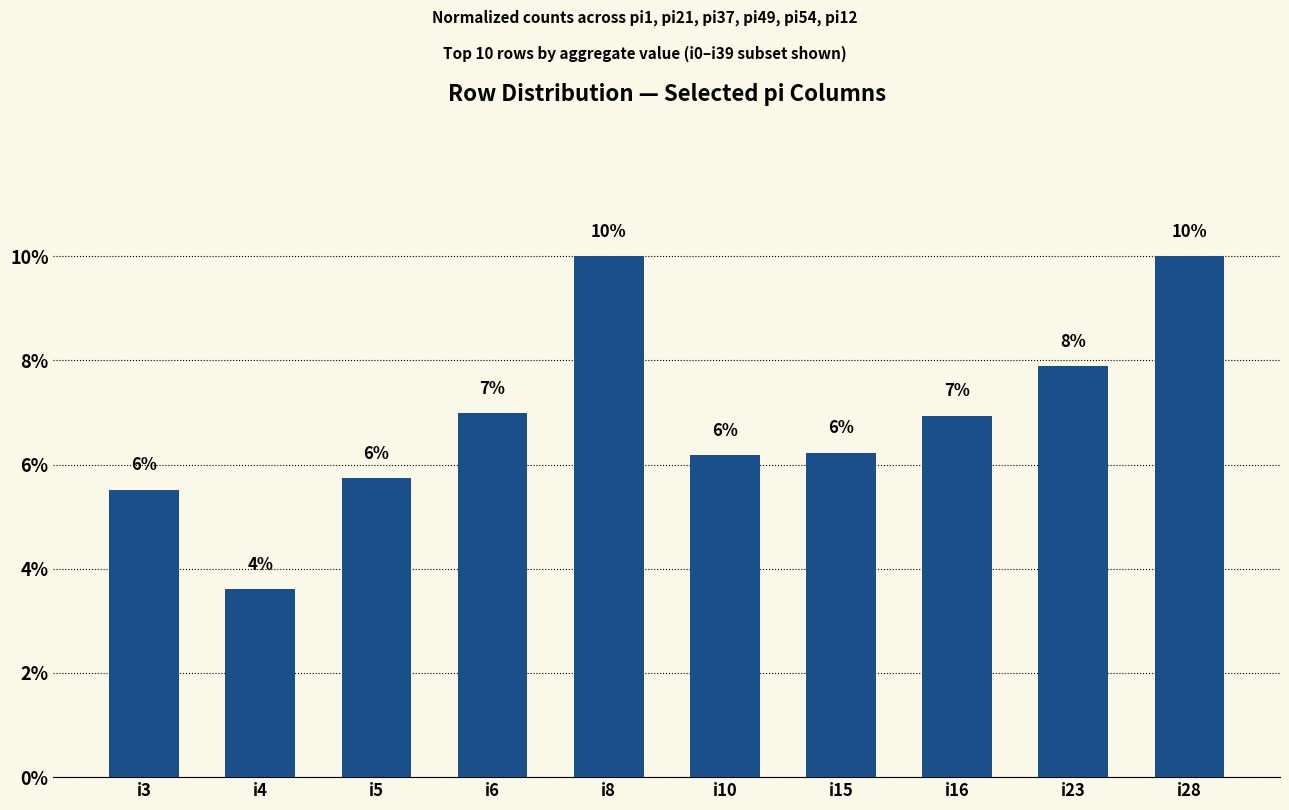

Reading left to right, what are all the values shown in this chart?

5.6	3.7	5.8	7.1	10.2	6.3	6.3	7.1	8.0	10.2